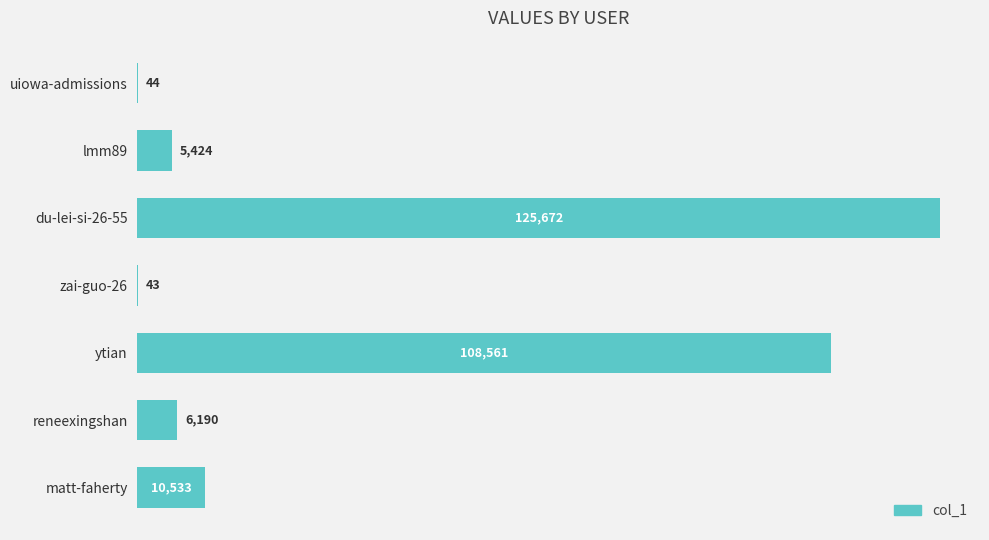

At which label is the value closest to 62857?

ytian